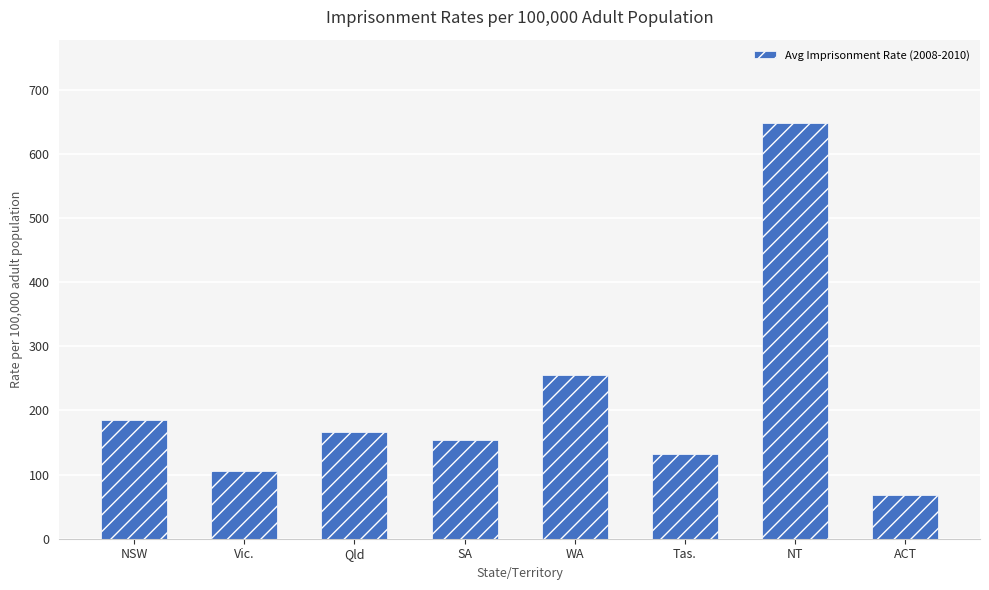

Reading right to left, list all the values displayed in this chart.

68.9	648.4	132.3	255.8	153.7	166.5	105.2	185.4